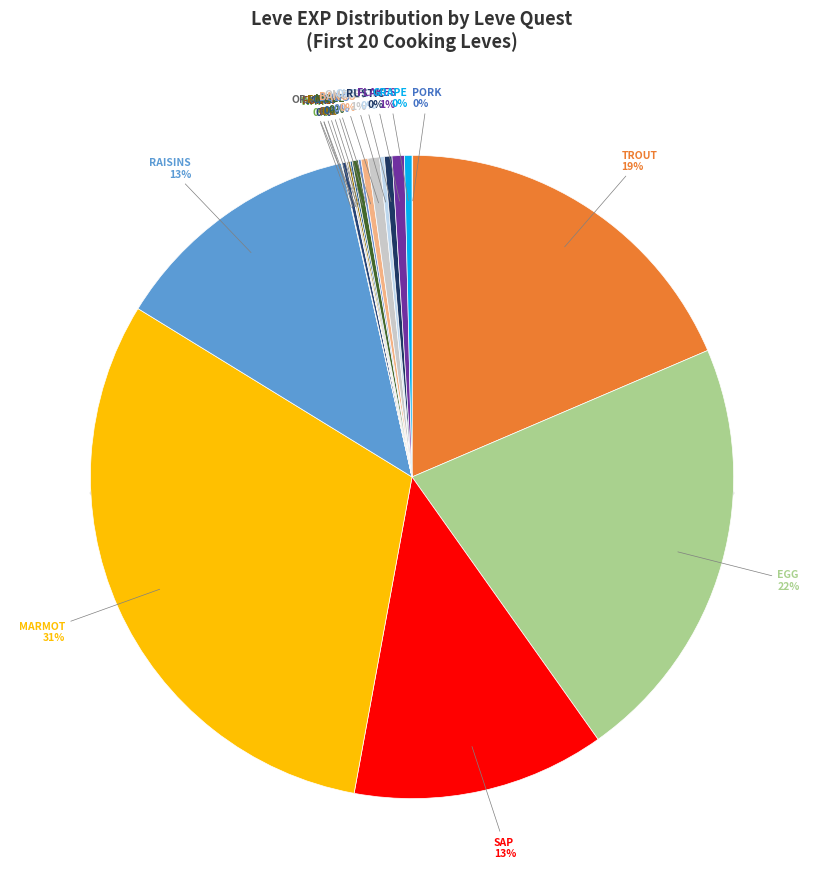

What percentage do Go Ahead and Dig In and Rustic Repast together represent?

0.7%